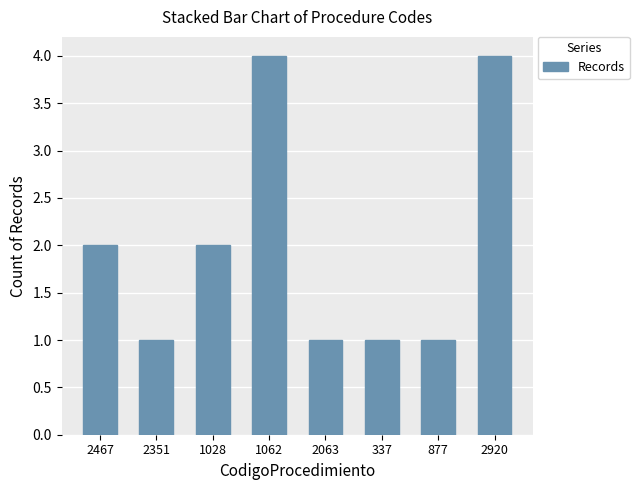

What is the sum of the values at 2467 and 2063?

3